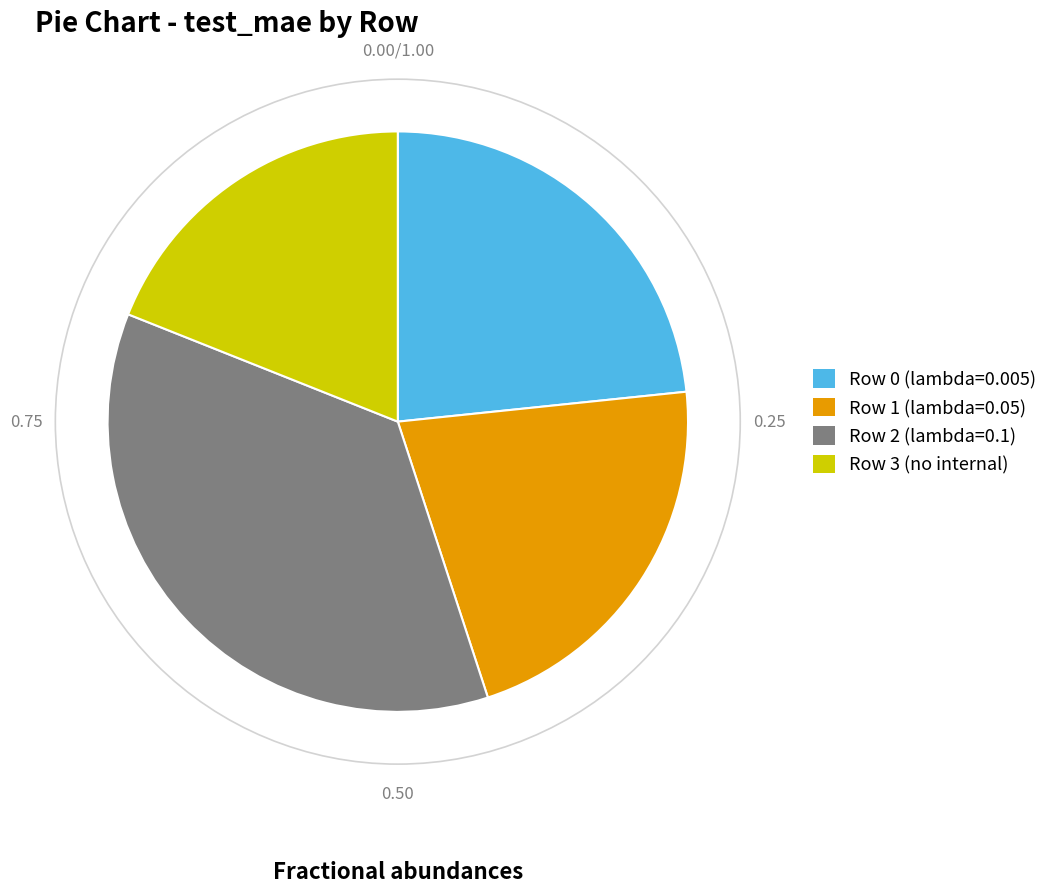

Do Row 1 (lambda=0.05) and Row 0 (lambda=0.005) together represent more than half of the pie?

No